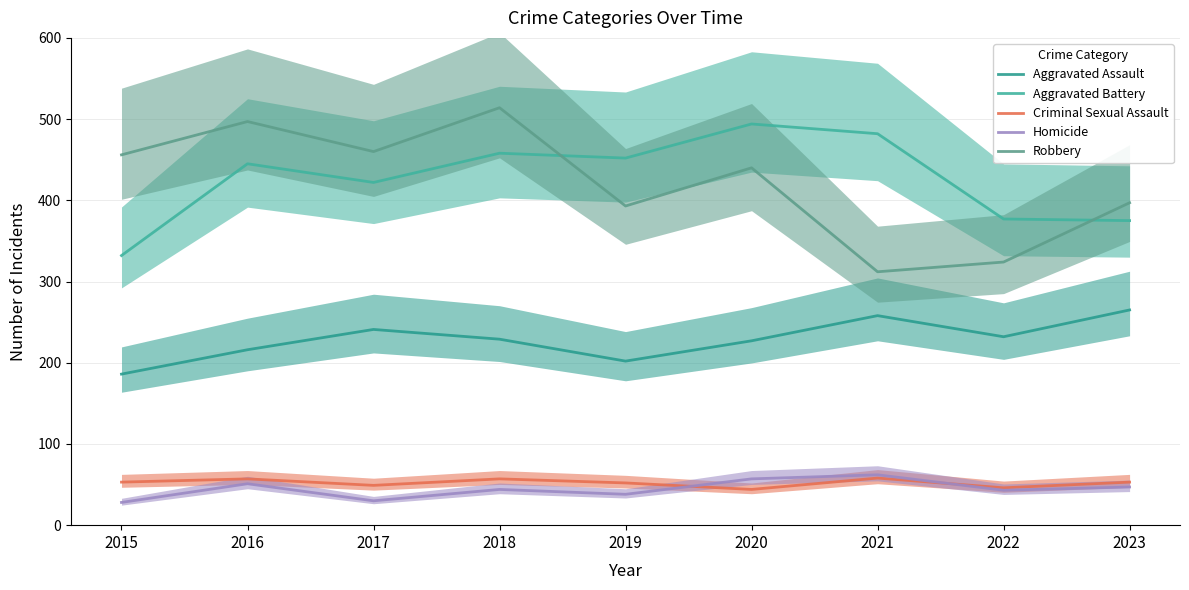

How many interior local peaks does the Robbery series have?

3